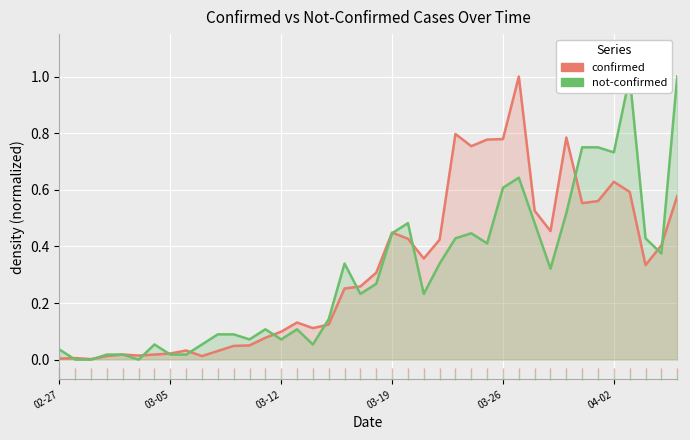

How many lines are shown in the chart?

2